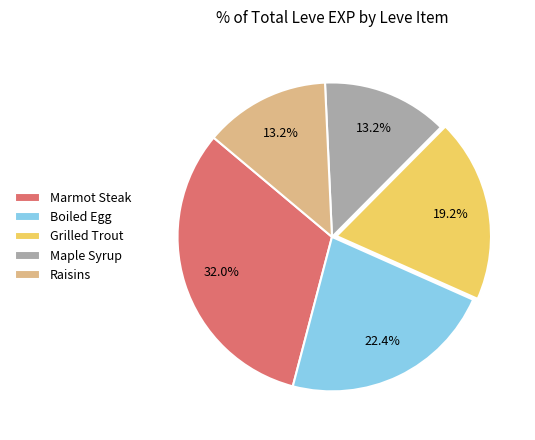

To the nearest percent, what is the average slice percentage?

20%